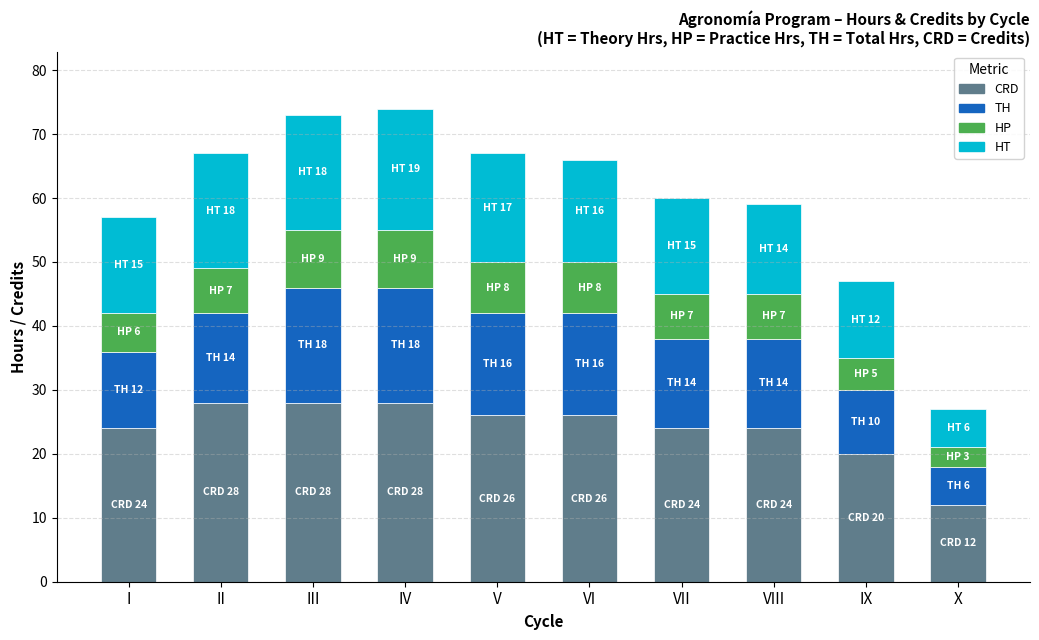

What is the sum of the CRD values at VII and VIII?

48